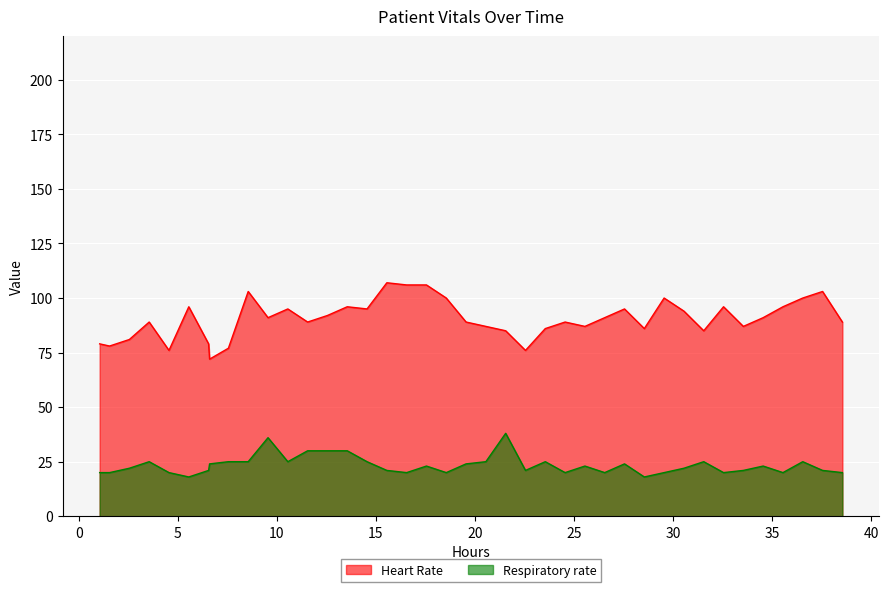

What is the minimum value shown in the chart?

18